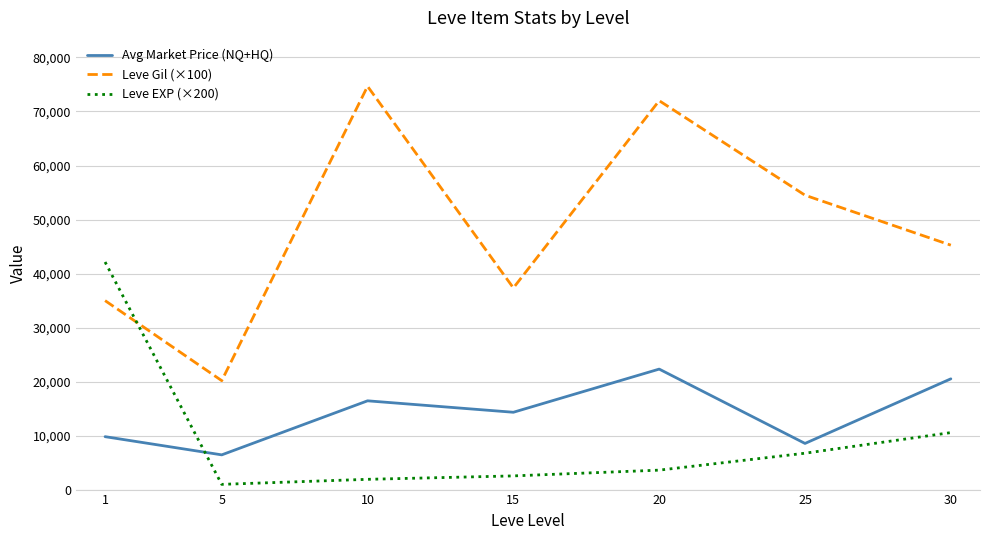

Reading left to right, list all the values displayed in this chart.

Avg Market Price (NQ+HQ): 9797.1	6428.7	16434.0	14315.2	22307.0	8543.8	20504.5
Leve Gil (×100): 34983.3	20166.7	74666.7	37333.3	72000.0	54500.0	45250.0
Leve EXP (×200): 42133.3	966.7	1900.0	2533.3	3600.0	6733.3	10550.0